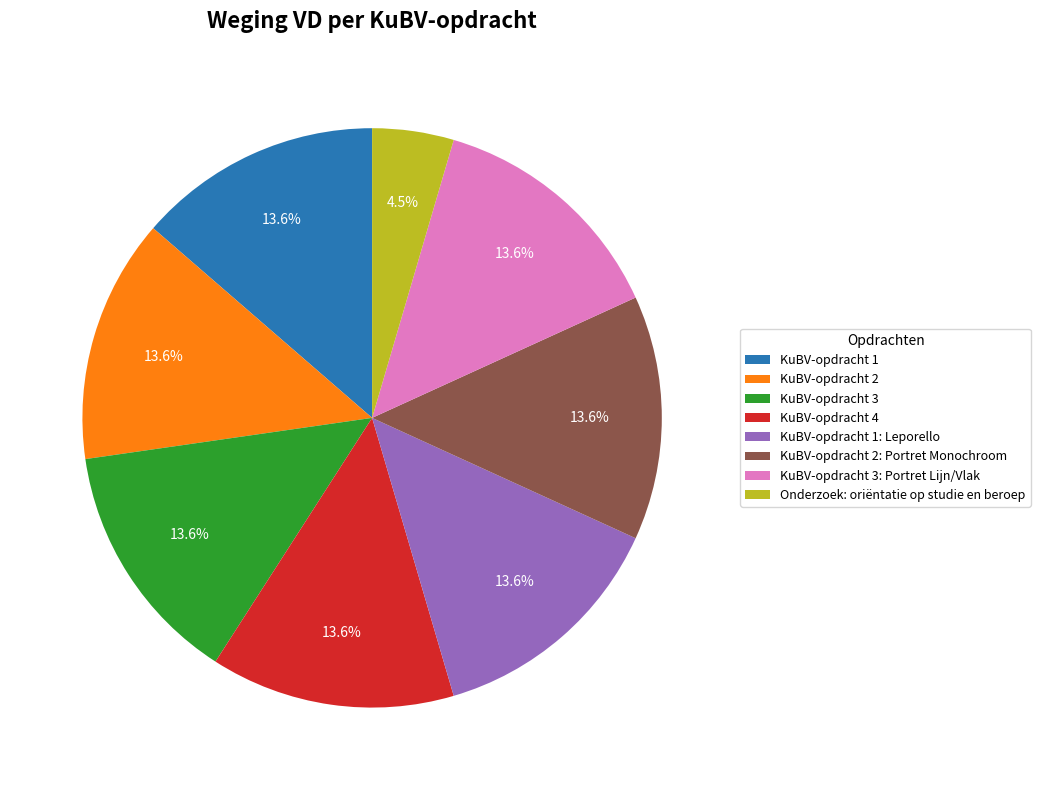

Is it true that KuBV-opdracht 3: Portret Lijn/Vlak is 14% of the pie?

True